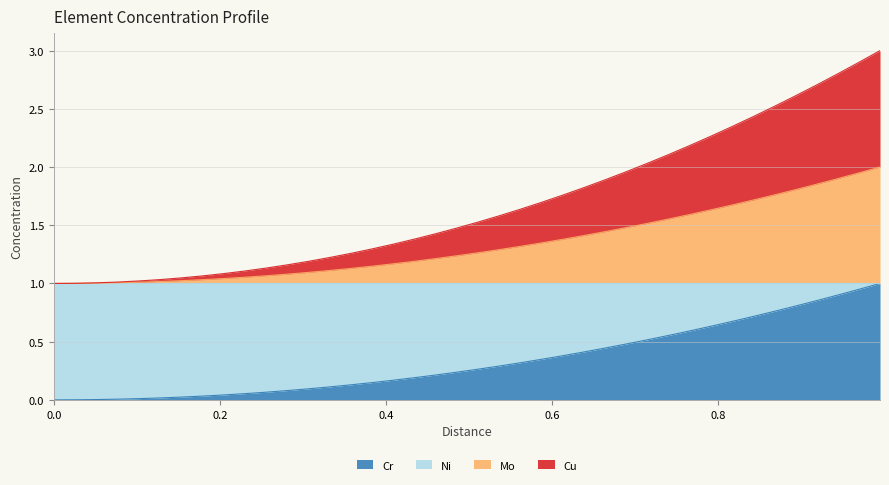

What position from the right is 0.6?

37